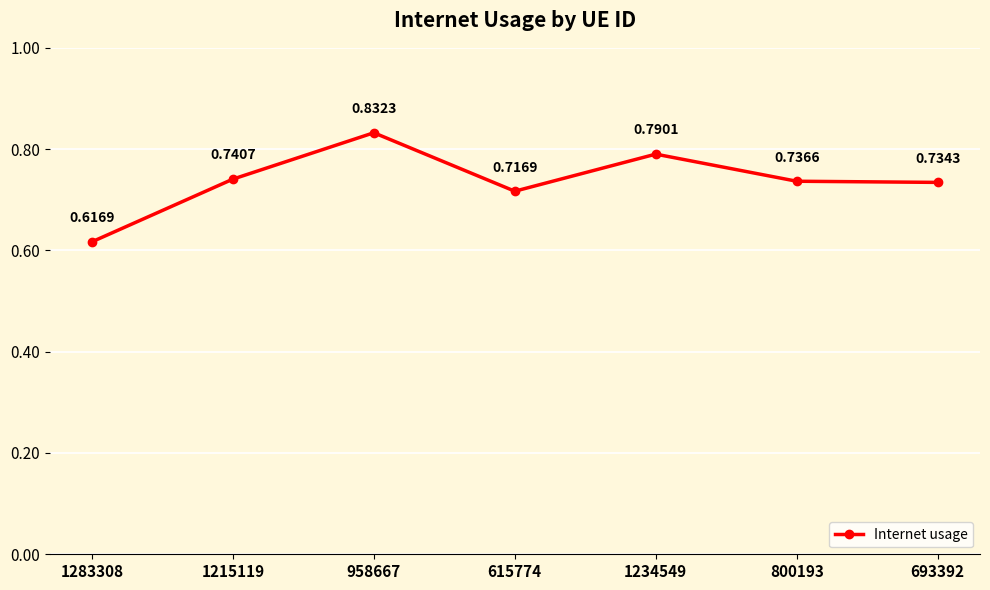

Which has a higher value, 958667 or 1234549?

958667